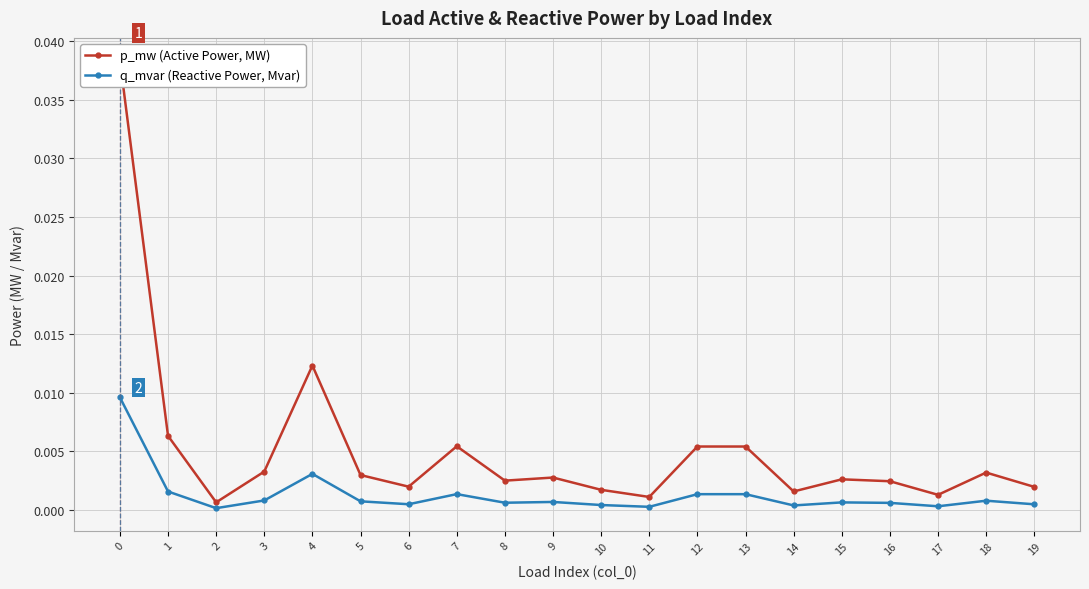

True or false: q_mvar (Reactive Power, Mvar) and p_mw (Active Power, MW) intersect in this chart.

False